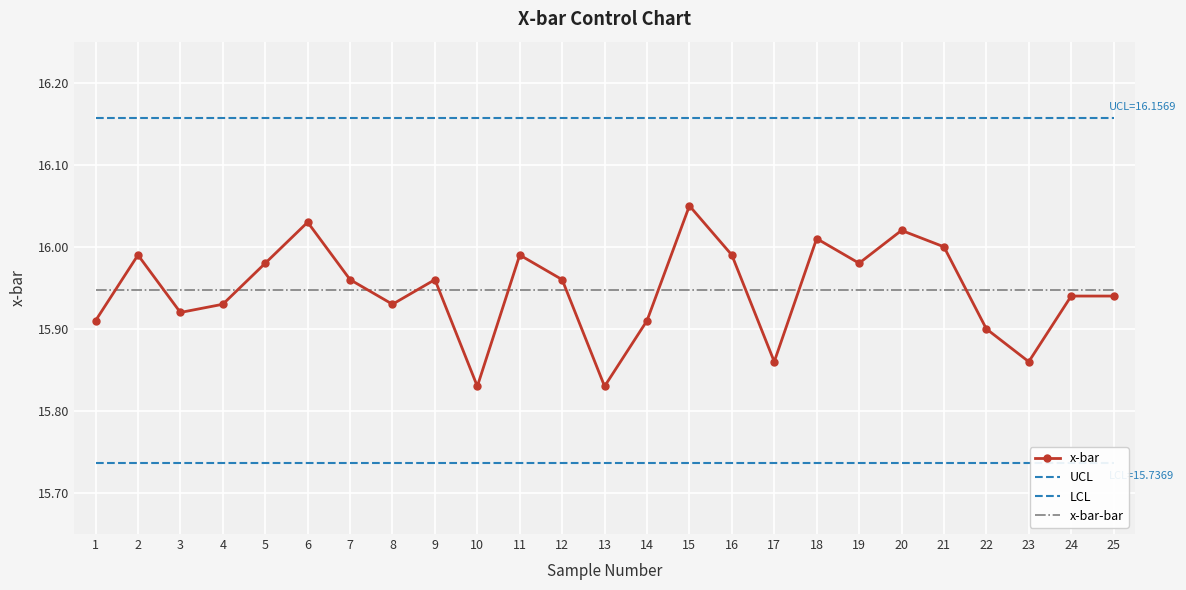

True or false: x-bar-bar and LCL intersect in this chart.

False